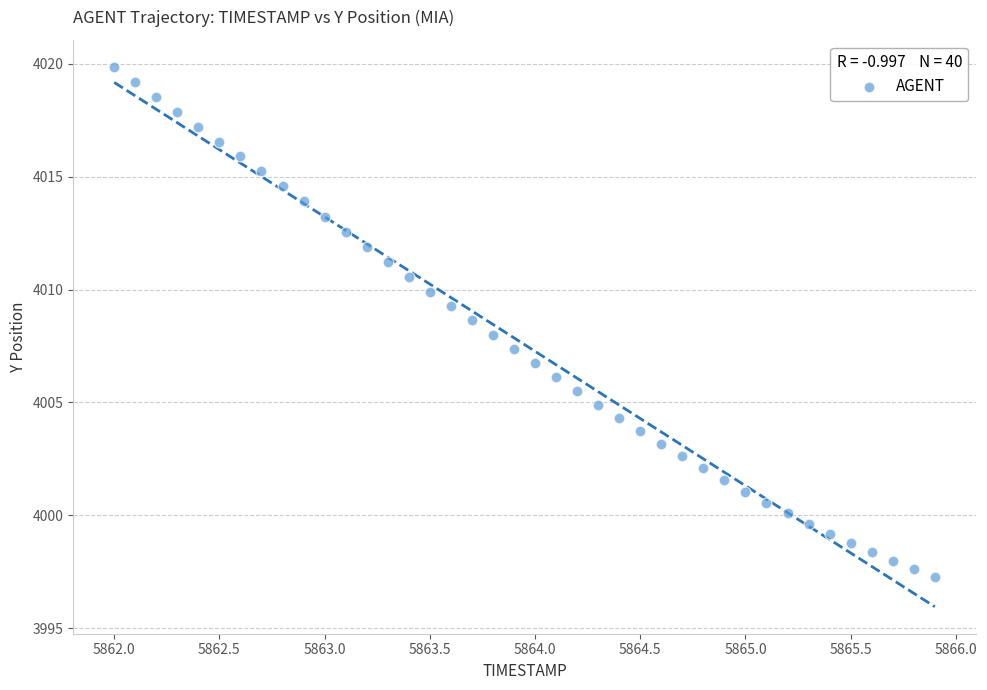

What is the range of Y values (max minus min)?

22.6